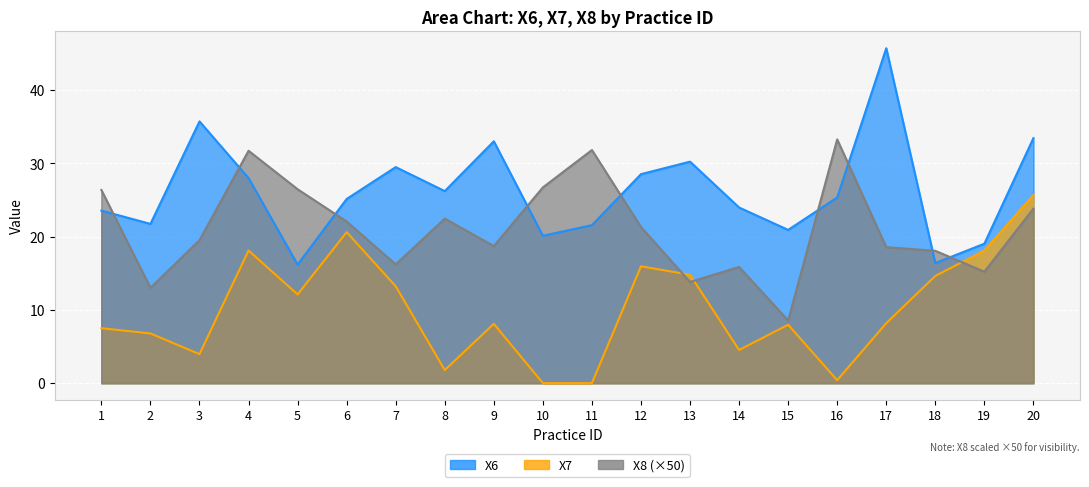

The X7 series shows 18.1 at 4. True or false?

True